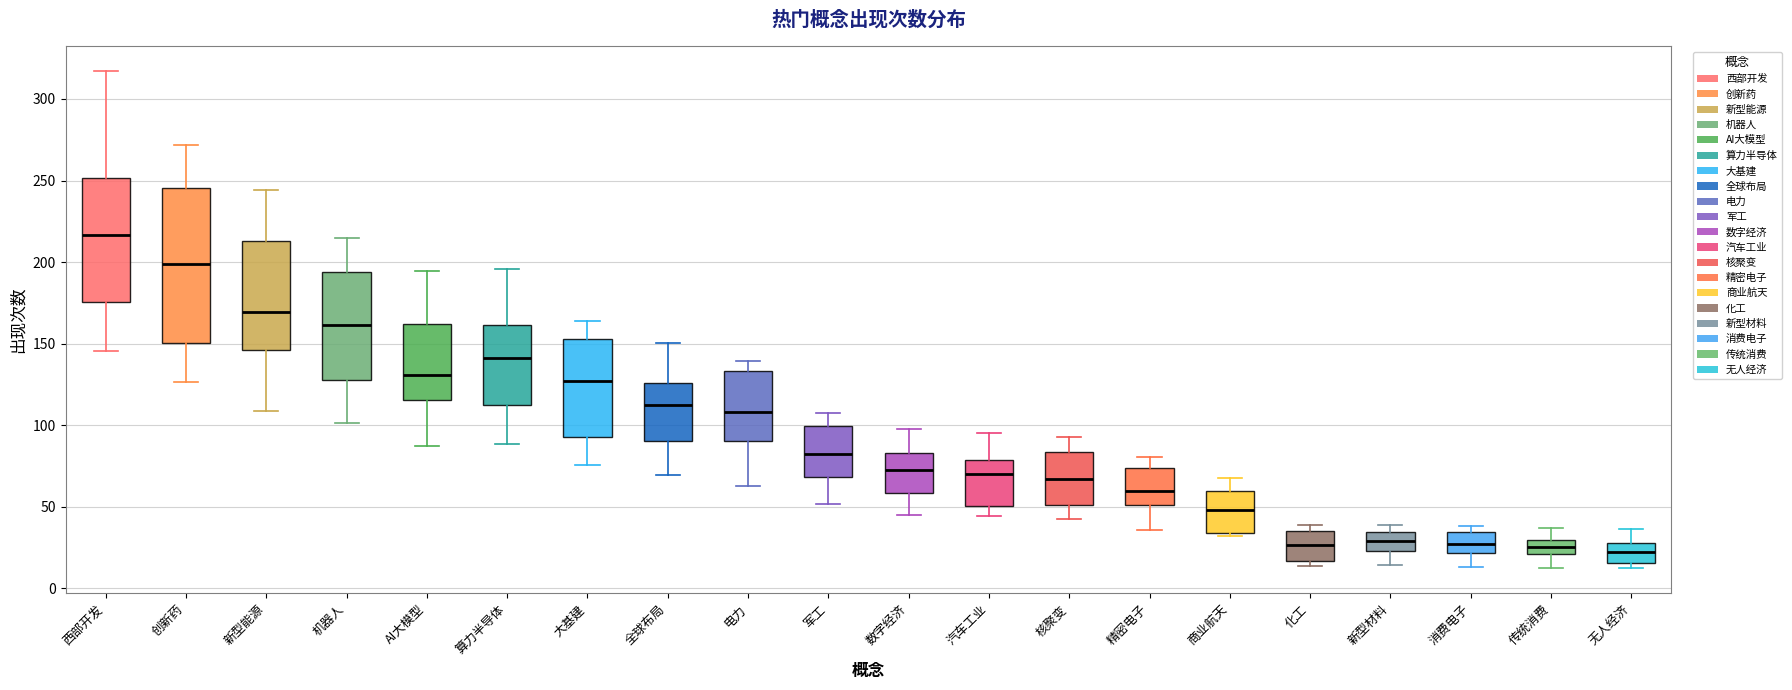

Reading left to right, transcribe this box plot: for each box, give where its median line is, the range the box spans, and where its two whiskers end, as read against the y-axis. The values are not printed on the chart, so give them approximately, as read against the axis.

西部开发: median 215, box 175 to 250, whiskers 145 to 315
创新药: median 200, box 150 to 245, whiskers 125 to 270
新型能源: median 170, box 145 to 215, whiskers 110 to 245
机器人: median 160, box 130 to 195, whiskers 100 to 215
AI大模型: median 130, box 115 to 160, whiskers 85 to 195
算力半导体: median 140, box 110 to 160, whiskers 90 to 195
大基建: median 125, box 90 to 155, whiskers 75 to 165
全球布局: median 110, box 90 to 125, whiskers 70 to 150
电力: median 110, box 90 to 135, whiskers 65 to 140
军工: median 80, box 70 to 100, whiskers 50 to 105
数字经济: median 70, box 60 to 85, whiskers 45 to 95
汽车工业: median 70, box 50 to 80, whiskers 45 to 95
核聚变: median 65, box 50 to 85, whiskers 40 to 90
精密电子: median 60, box 50 to 75, whiskers 35 to 80
商业航天: median 50, box 35 to 60, whiskers 30 to 70
化工: median 25, box 15 to 35, whiskers 15 (just below the box's lower edge) to 40
新型材料: median 30, box 25 to 35, whiskers 15 to 40
消费电子: median 25, box 20 to 35, whiskers 15 to 40
传统消费: median 25, box 20 to 30, whiskers 10 to 35
无人经济: median 20, box 15 to 30, whiskers 10 to 35